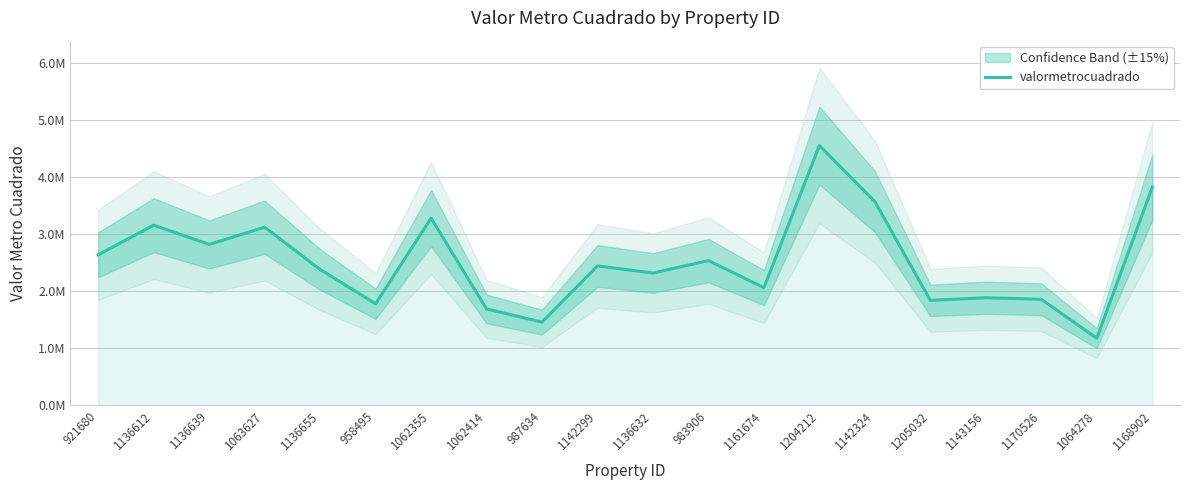

What is the change in value from 1136639 to 1142324?

+750726.4